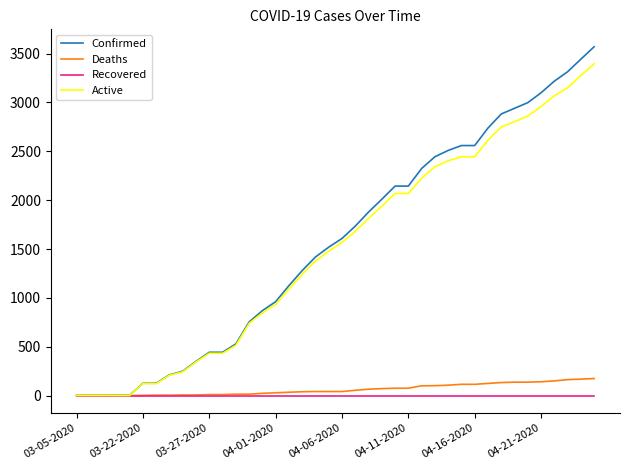

How many categories are shown in the chart?

40